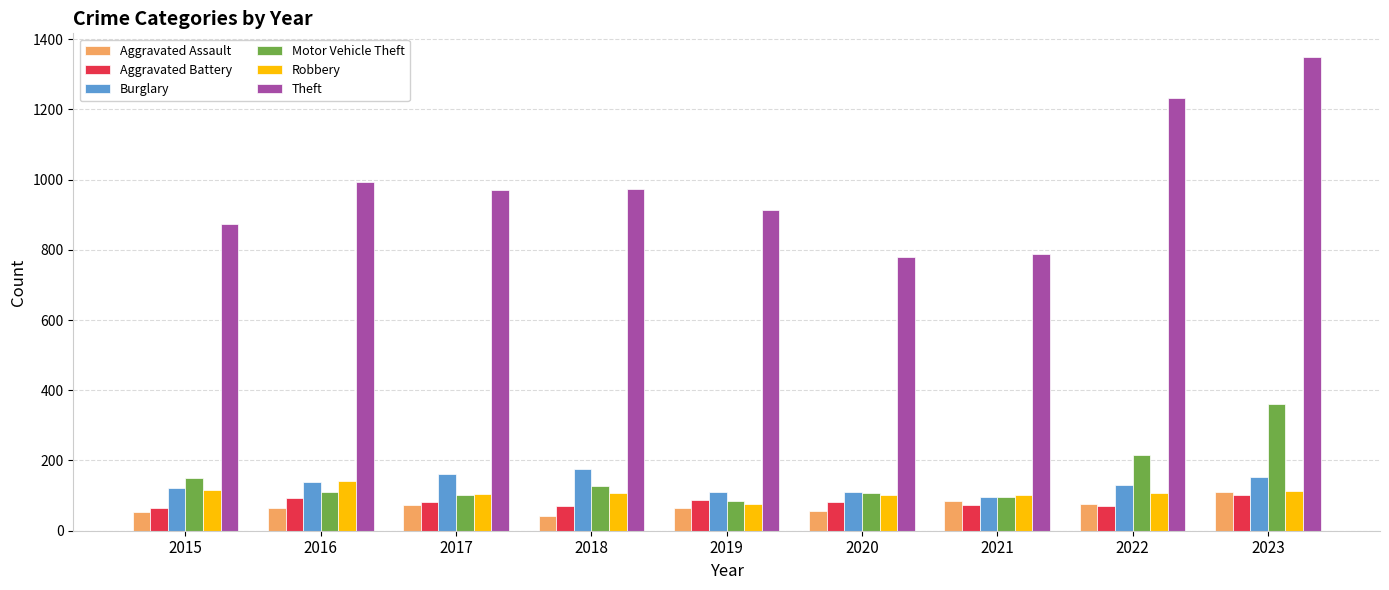

What are all the series names shown in the legend?

Aggravated Assault, Aggravated Battery, Burglary, Motor Vehicle Theft, Robbery, Theft